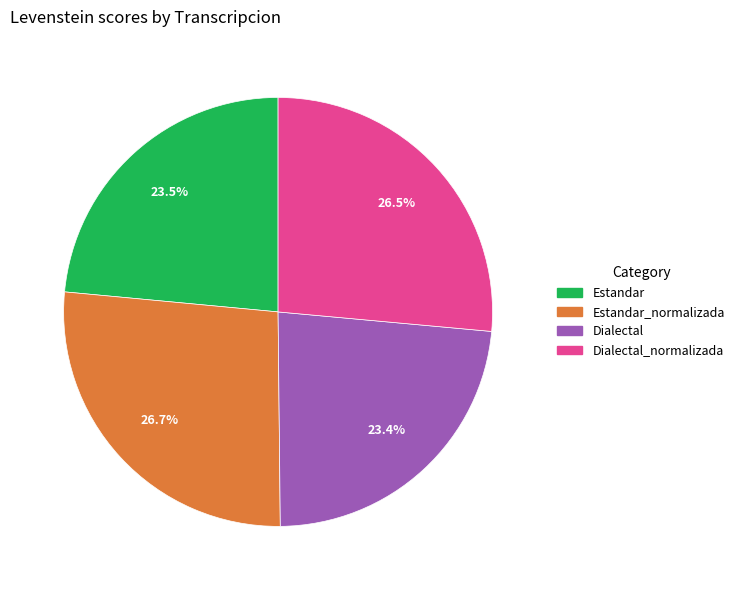

Count the number of slices in the pie.

4